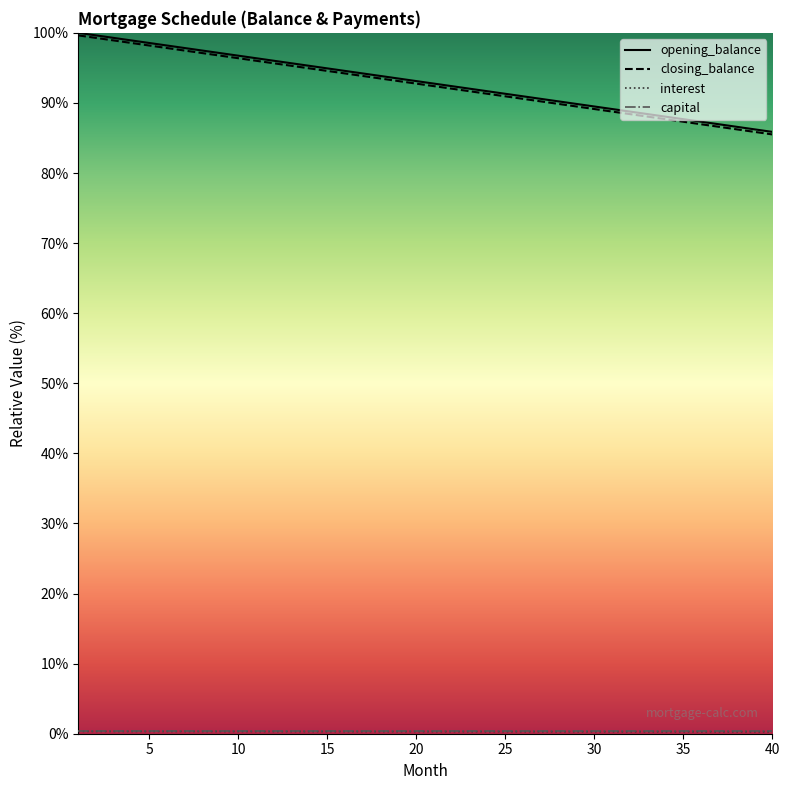

True or false: opening_balance has a value of 85.9 at 40.

True